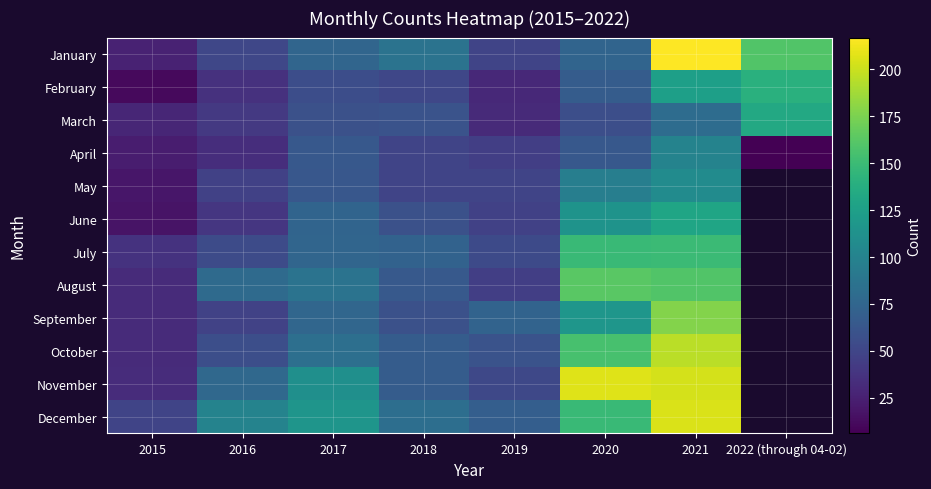

Is the value of January at 2015 greater than the value of May at 2020?

No